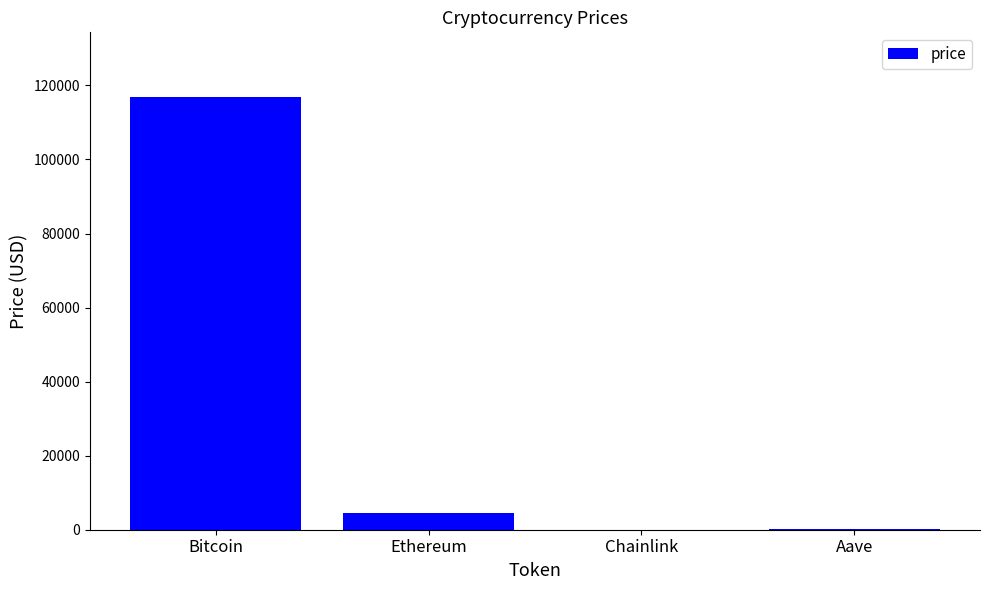

What is the average value?

30415.9